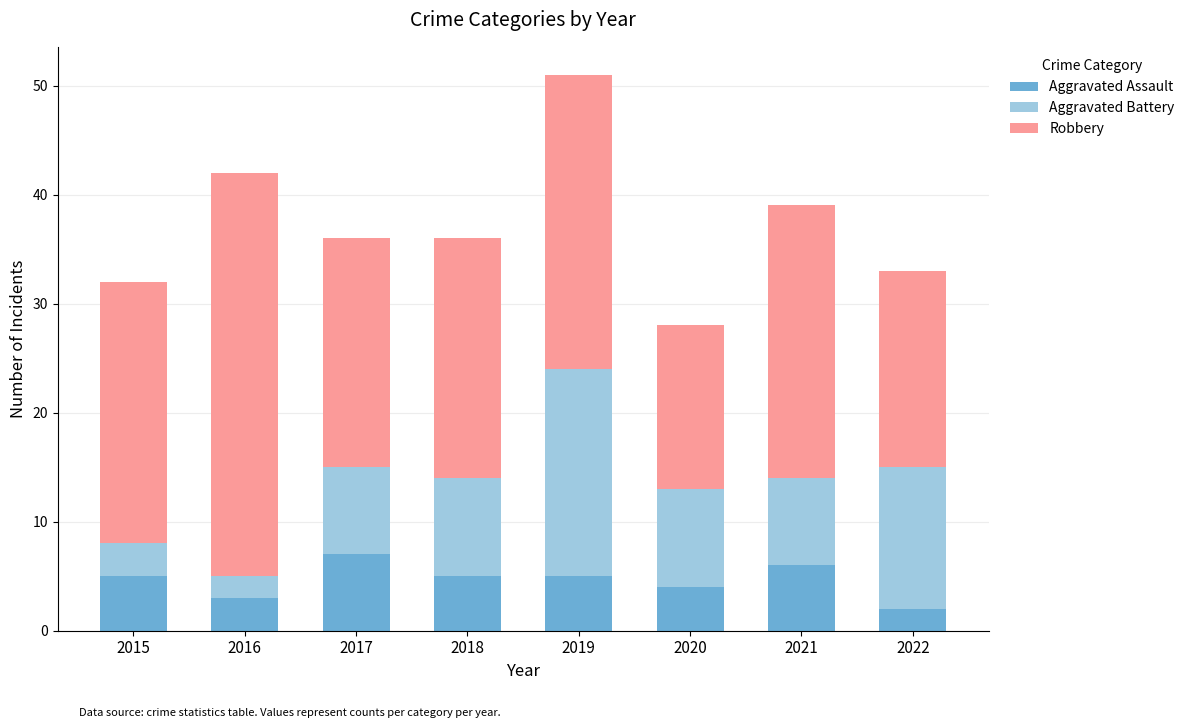

At which category is the sum across all series the highest?

2019